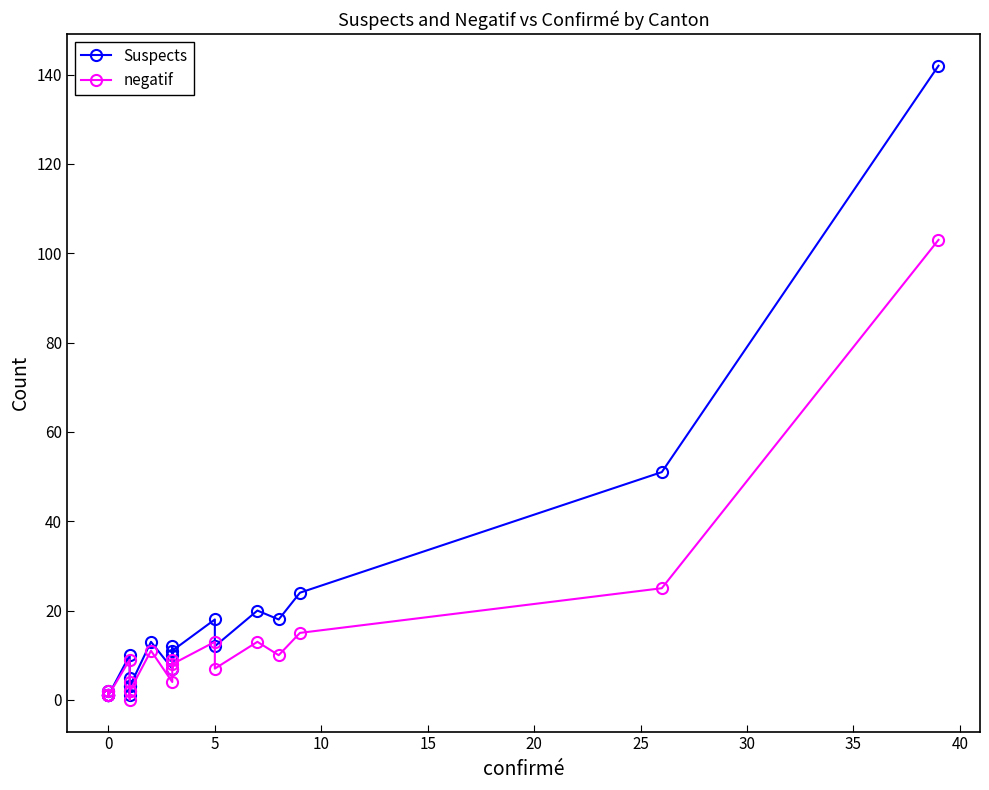

At how many categories does at least one series exceed 46?

2